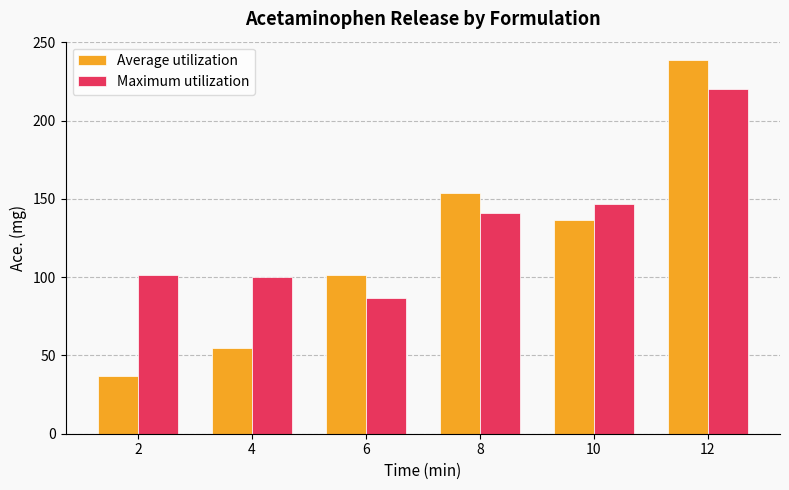

Read the Average utilization value at 12.

238.4